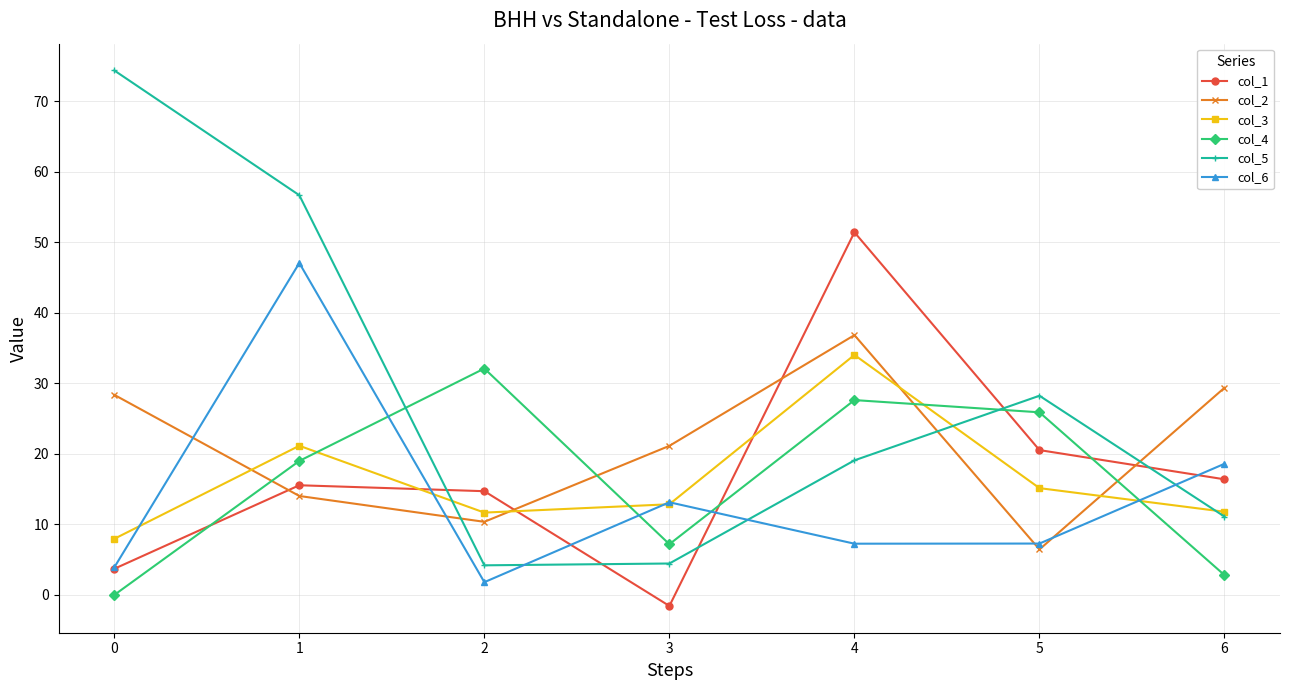

Rank the categories by col_2 value from lowest to highest.

5, 2, 1, 3, 0, 6, 4